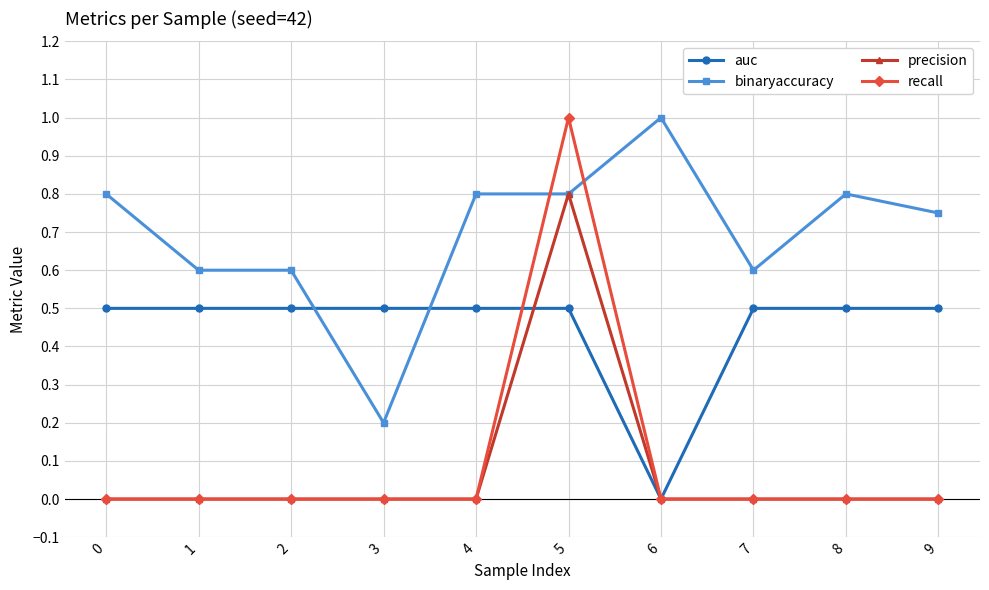

What is the value of the auc point at the 2nd from the left?

0.5